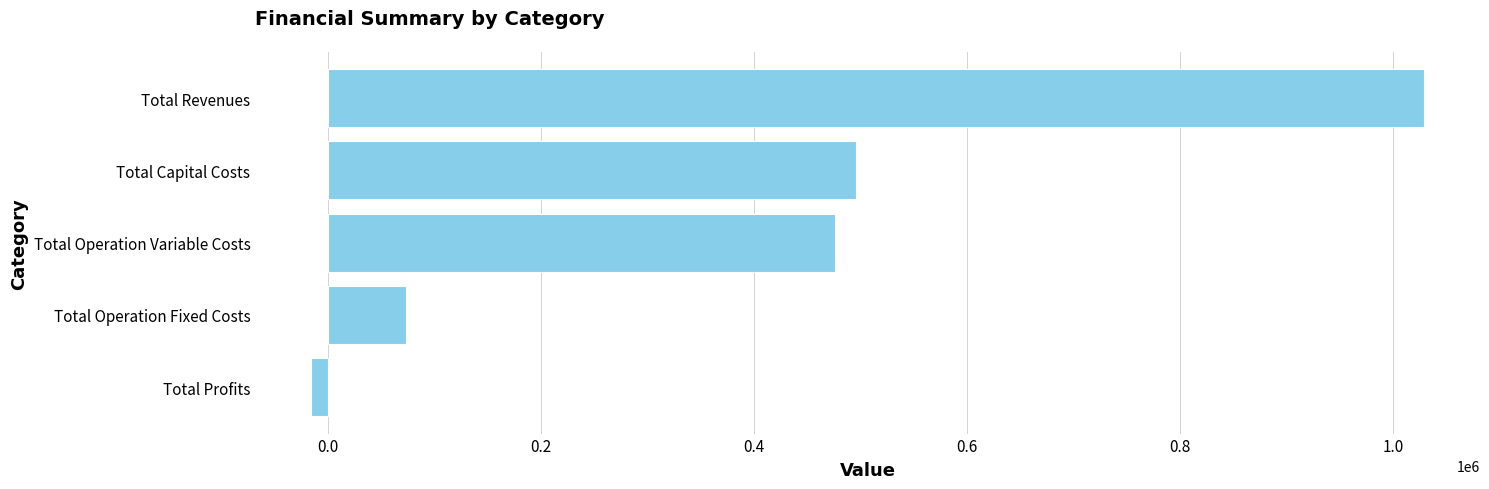

Reading top to bottom, extract all data points from this chart.

Total Revenues=1029640.2	Total Capital Costs=496149.0	Total Operation Variable Costs=476470.4	Total Operation Fixed Costs=73144.2	Total Profits=-16123.4